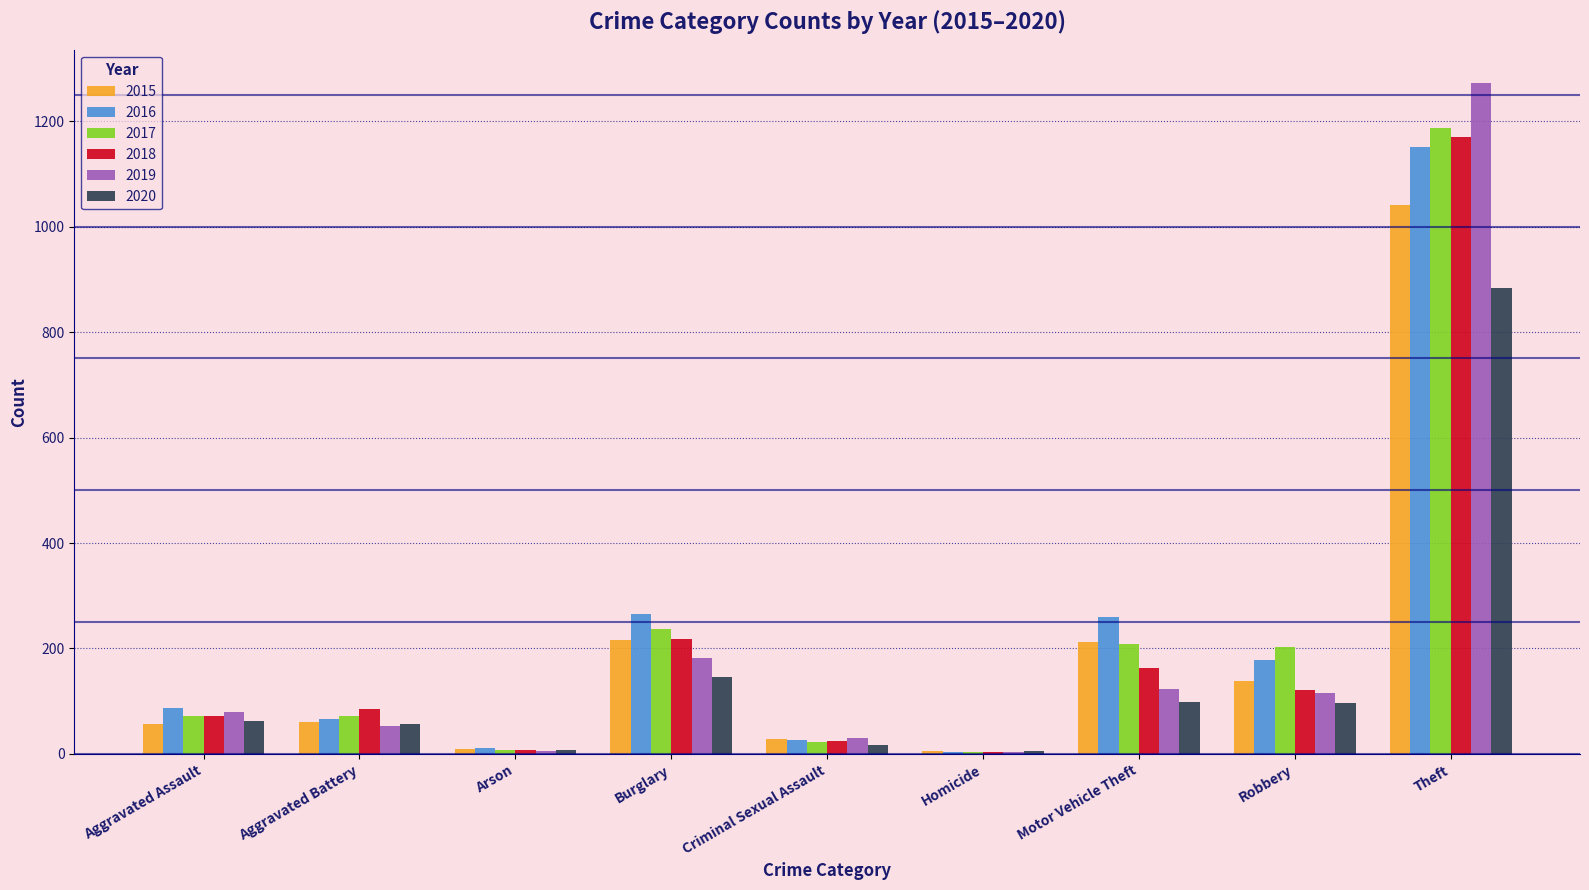

Are the bars grouped side by side (vs. stacked)?

Yes